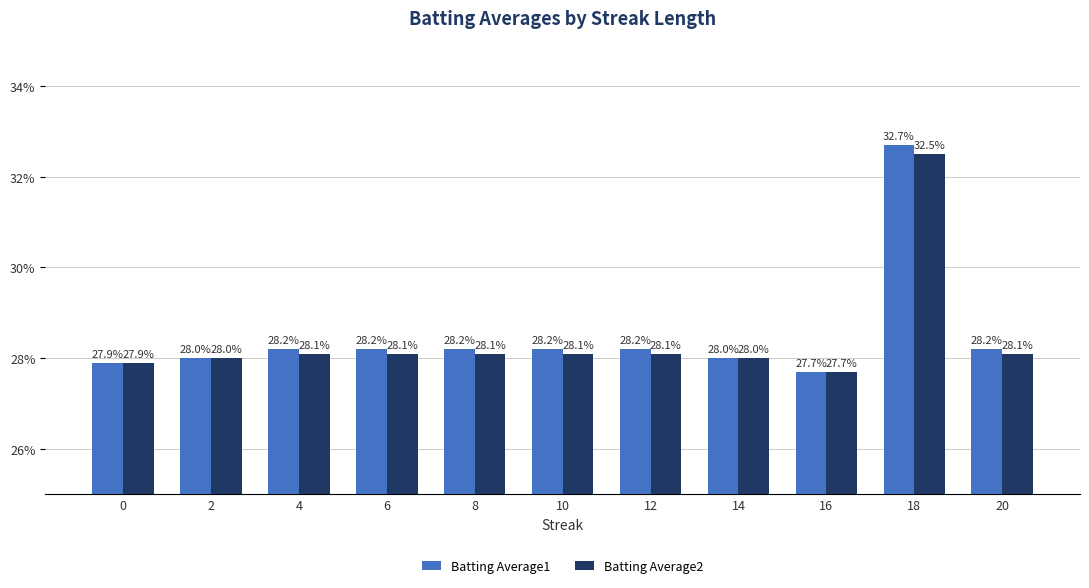

What is the approximate value of Batting Average2 at 18?

0.3